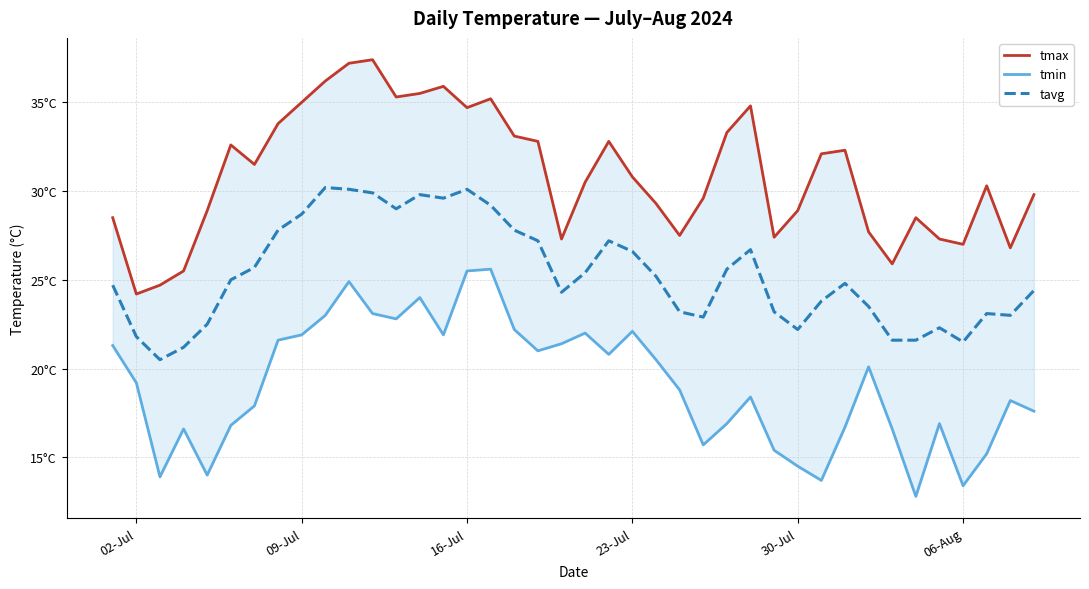

What is the maximum value shown in the chart?

37.4